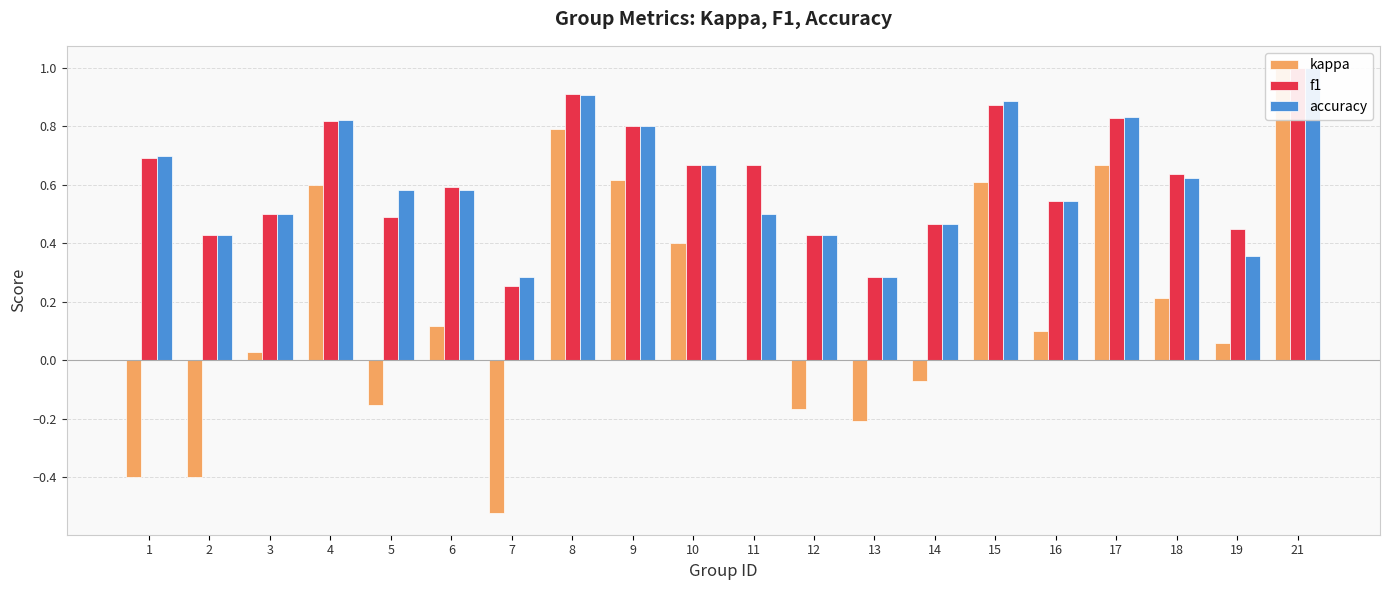

What is the difference between the kappa values at 8 and 17?

0.1